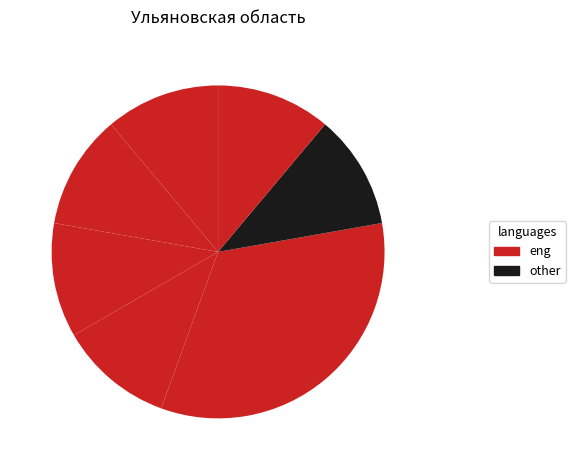

How many segments does this pie chart have?

7